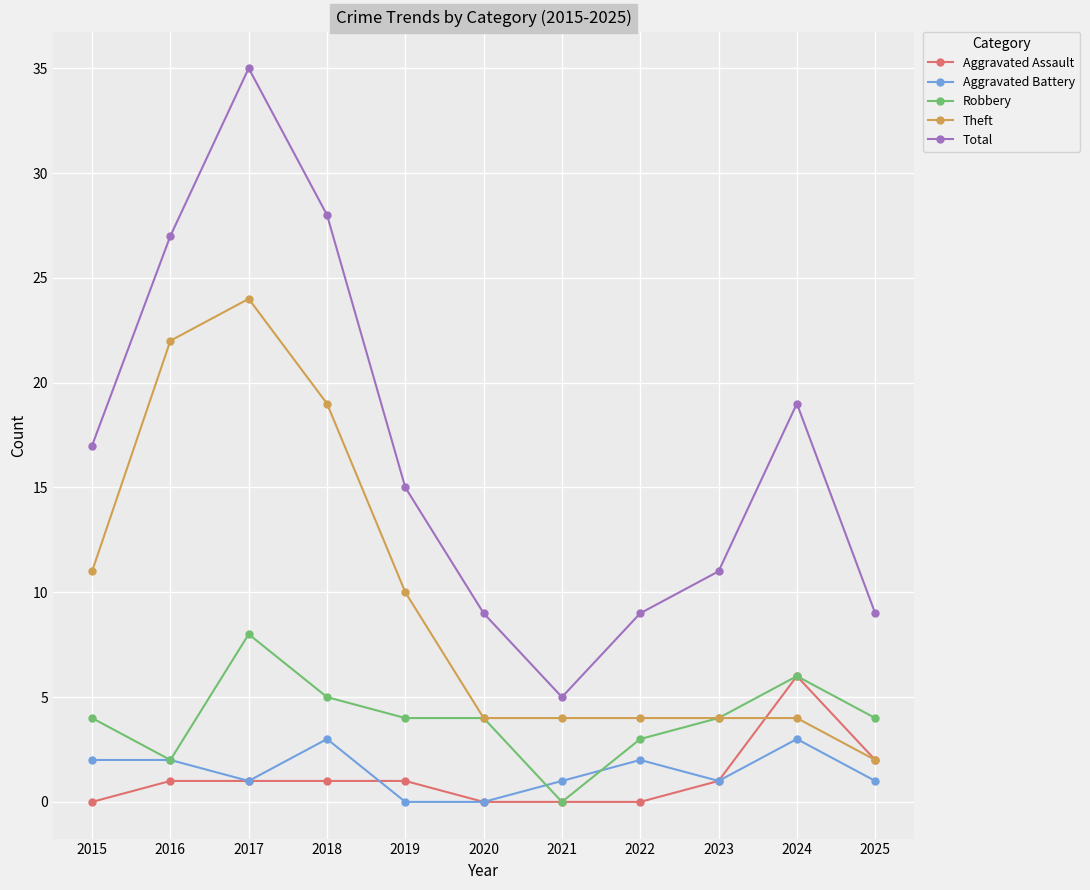

What is the difference between the maximum and second lowest values in the Theft series?

20